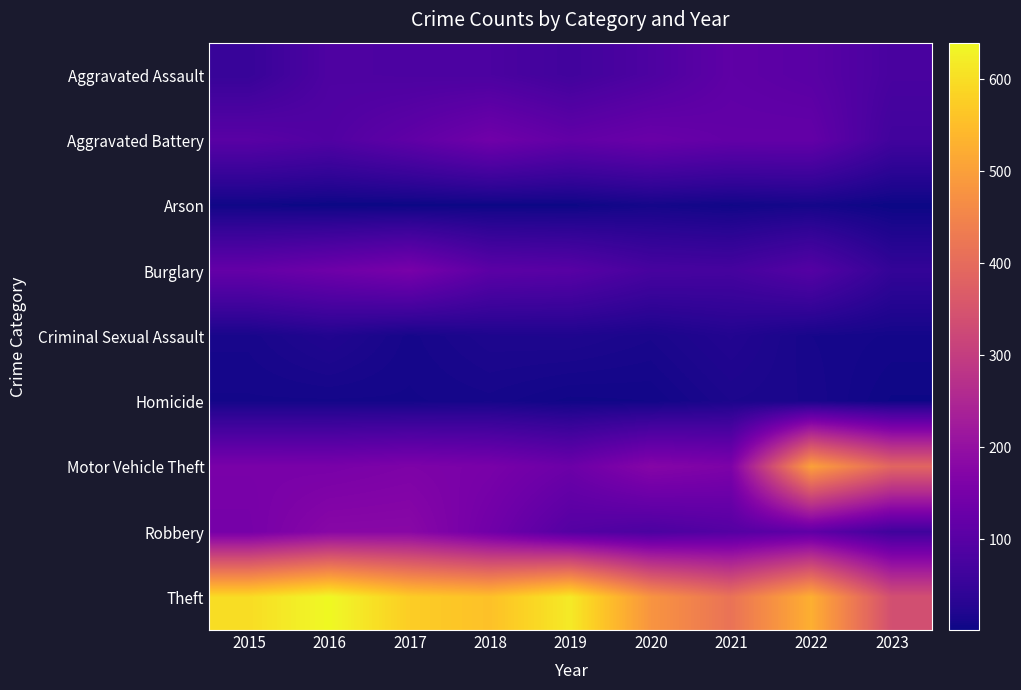

Which has a higher value, 2021 or 2023?

2021